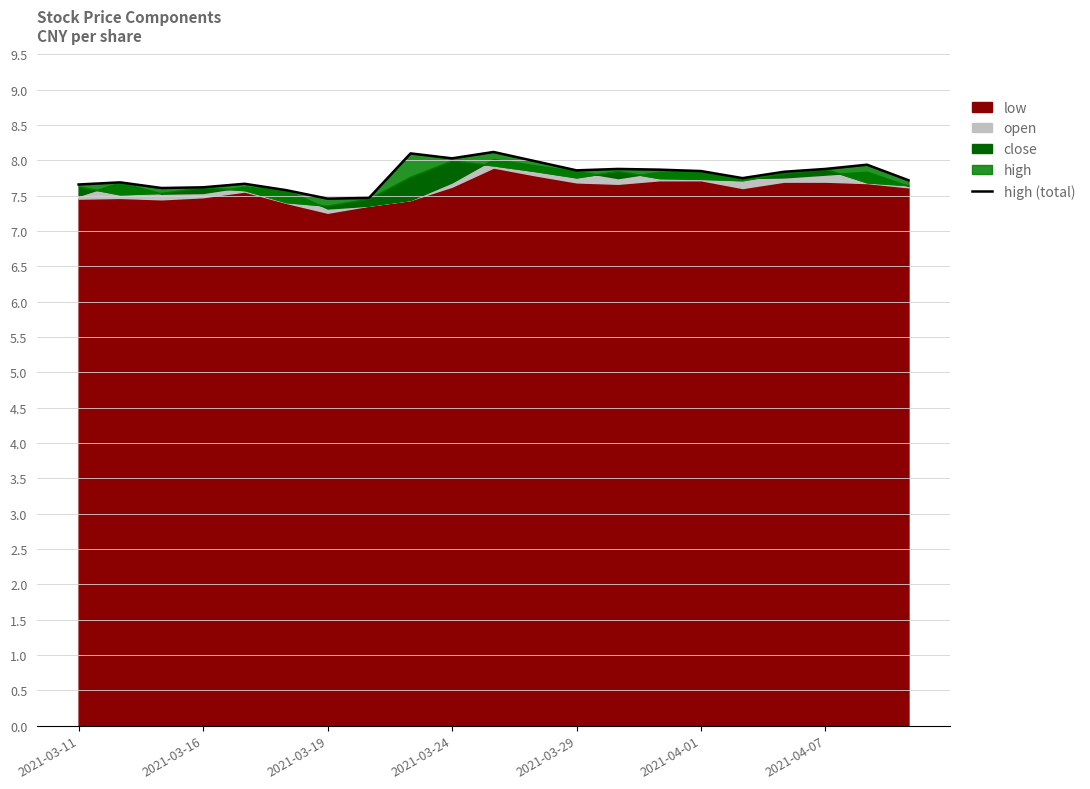

The chart shows a value of 3.2 at 2021-03-24. True or false?

False